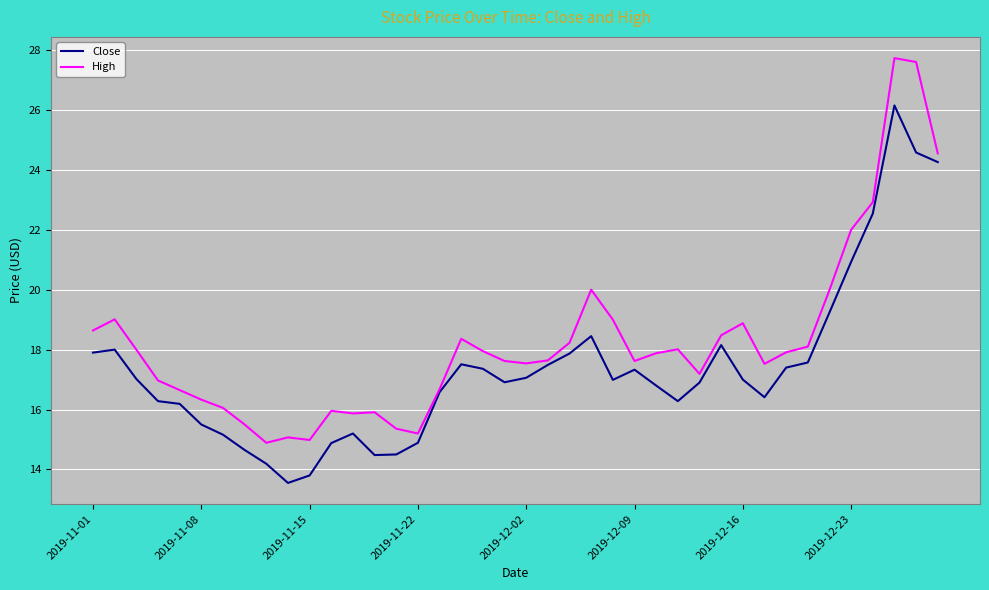

Which series has the largest total across all categories?

High